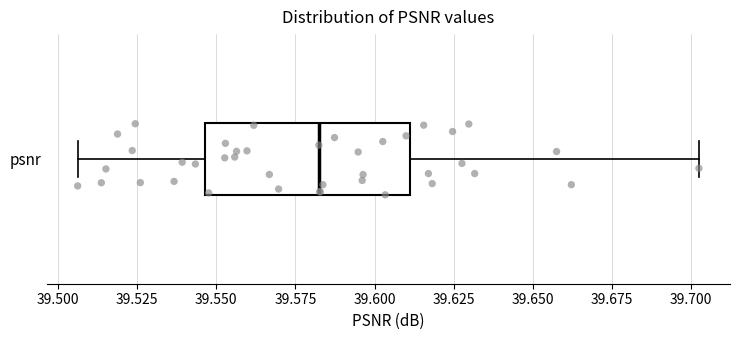

Read this box plot against the x-axis: the position of the median line, the range covered by the box, and the ends of both whiskers. The values are not printed on the chart, so give them approximately, as read against the axis.

median 39.585, box 39.545 to 39.610, whiskers 39.505 to 39.705